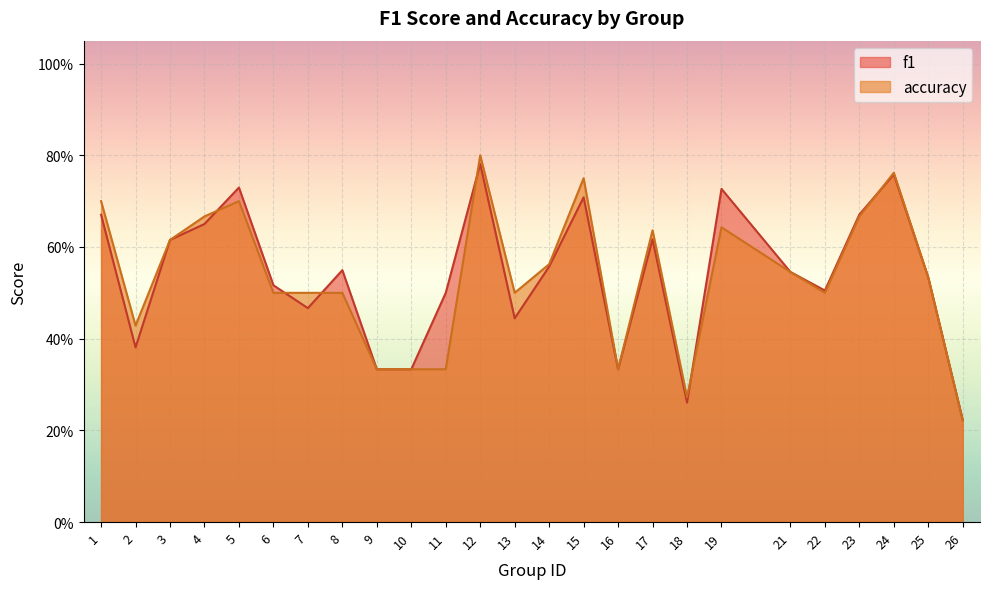

Which series changed the most between 6 and 9?

f1